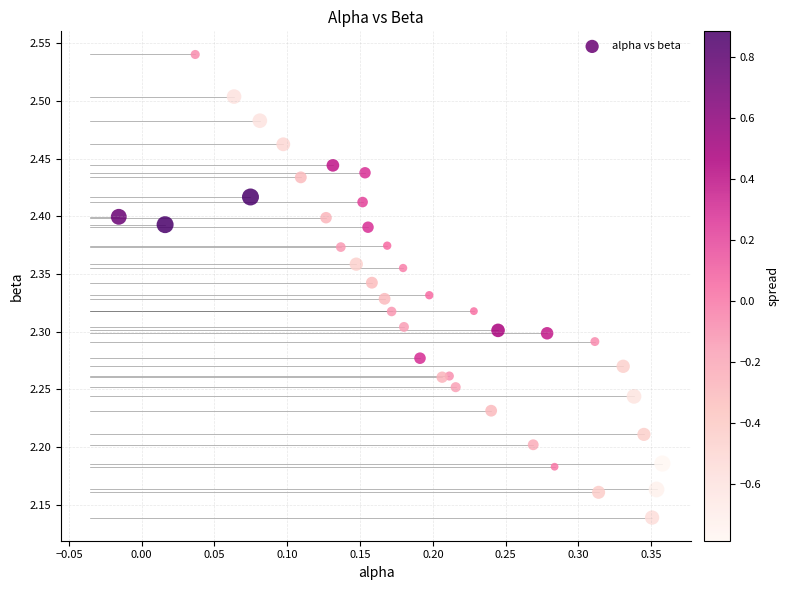

What is the range of X values (max minus min)?

0.4